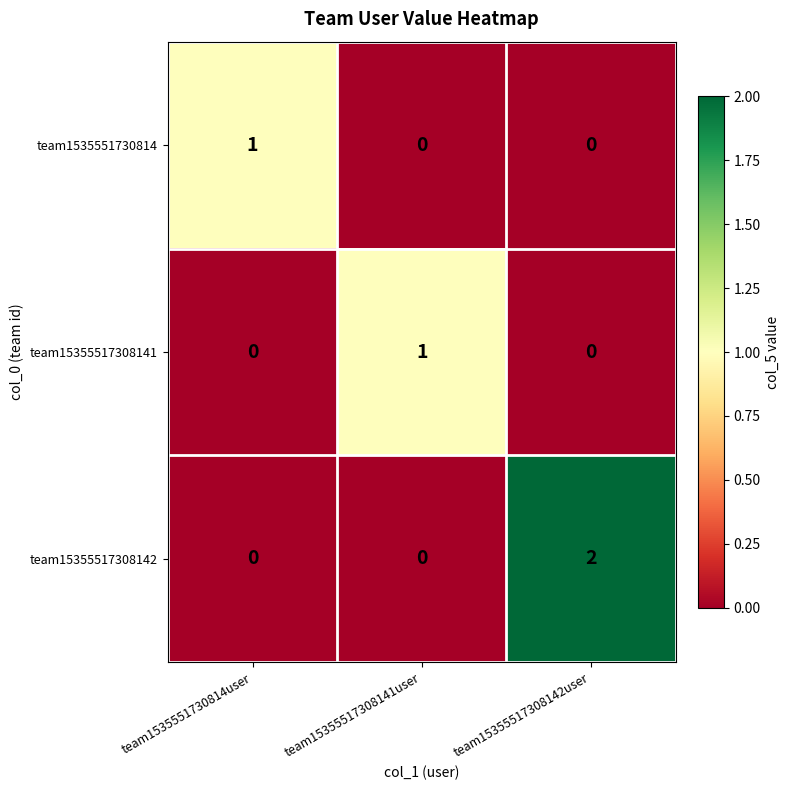

Is it true that team1535551730814 equals 1 at team1535551730814user?

True